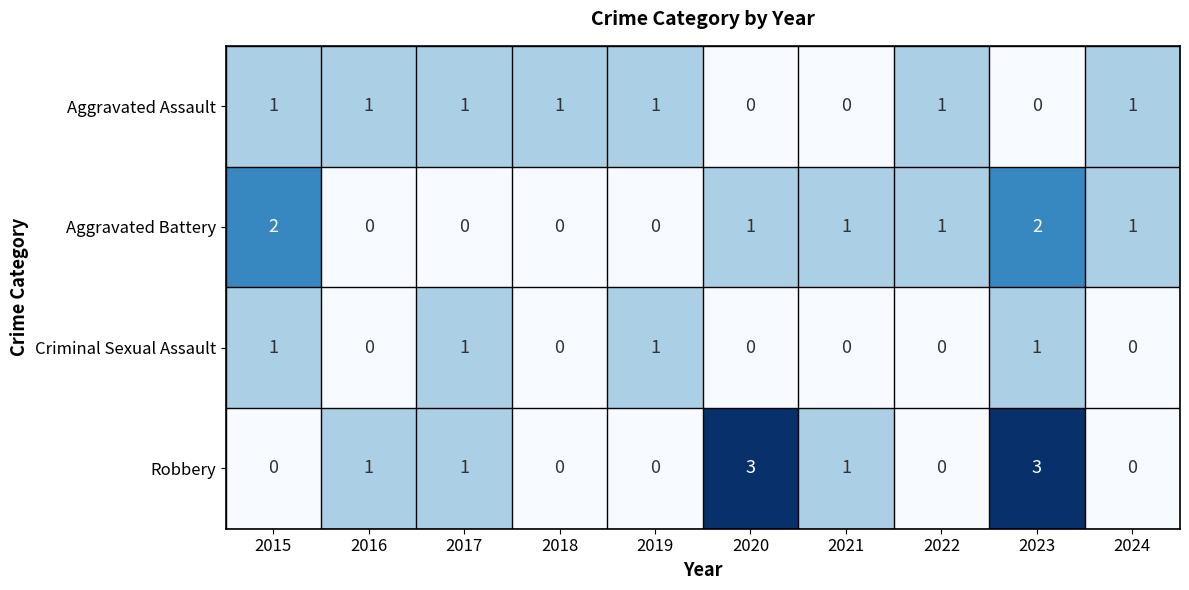

What is the maximum value shown in the chart?

3